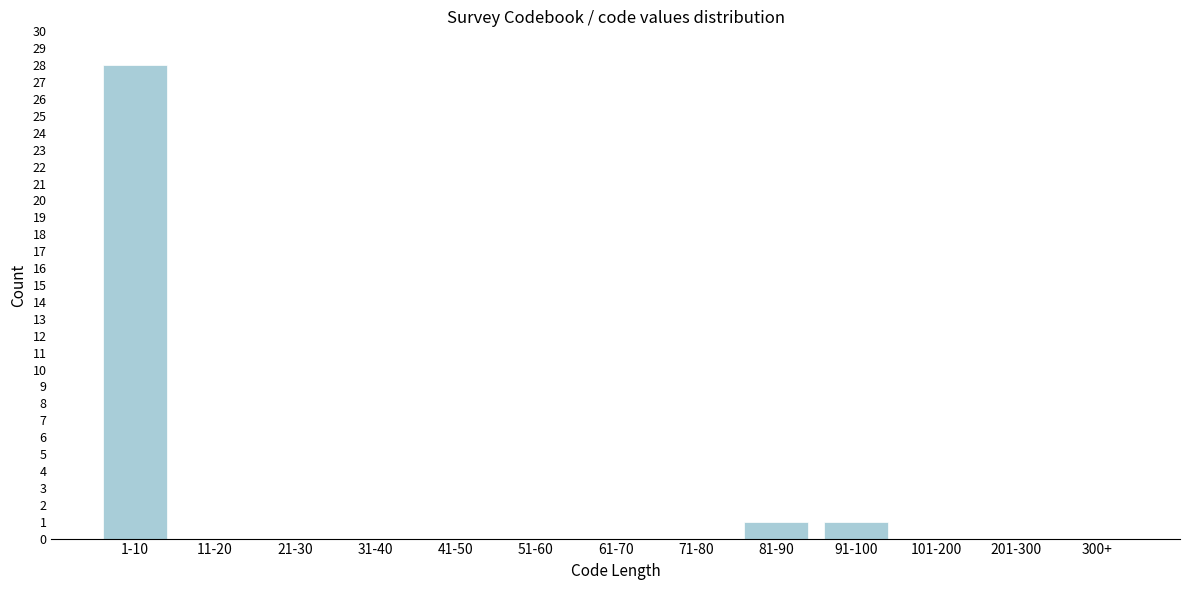

Reading right to left, extract all data points from this chart.

300+=0	201-300=0	101-200=0	91-100=1	81-90=1	71-80=0	61-70=0	51-60=0	41-50=0	31-40=0	21-30=0	11-20=0	1-10=28